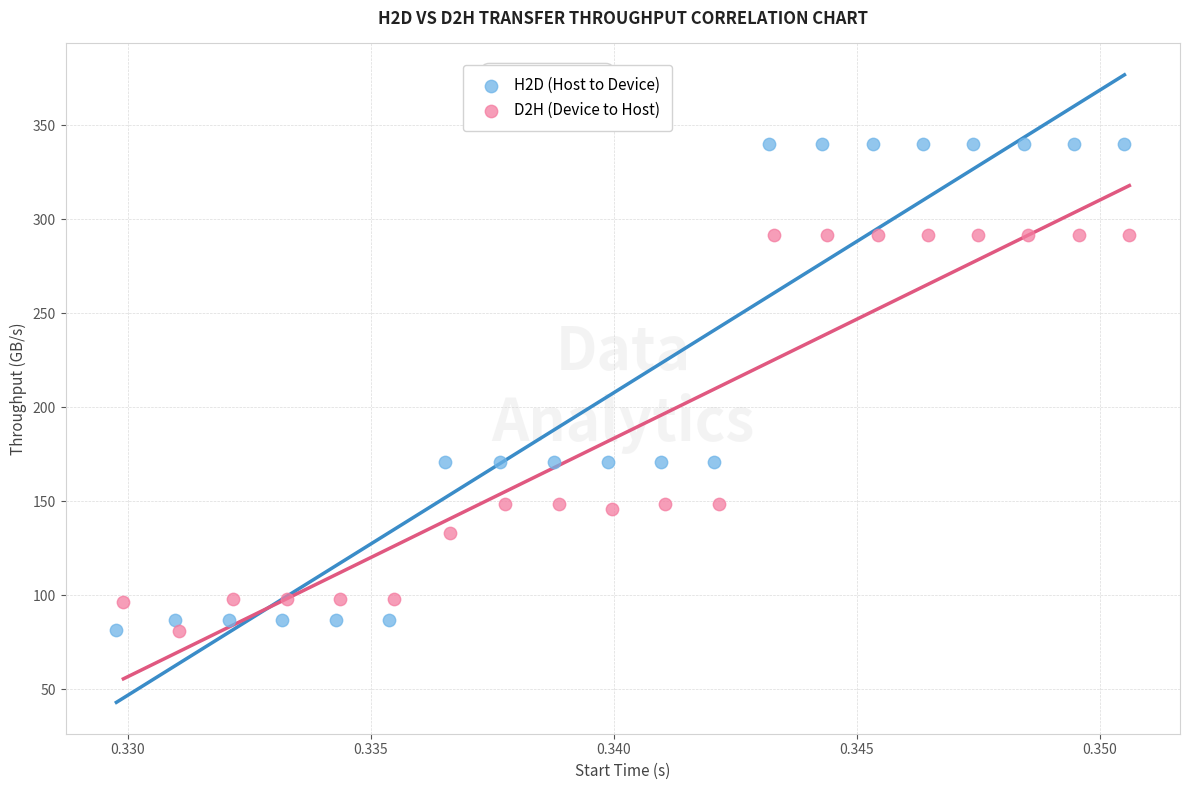

Which series contains the highest Y value?

H2D (Host to Device)